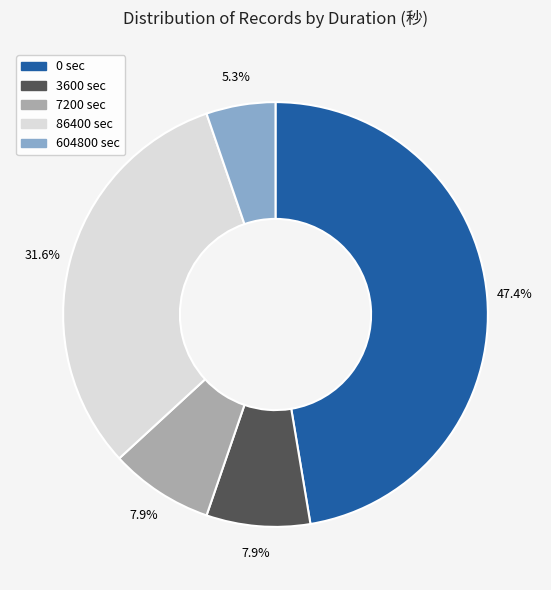

How much of the chart is everything except 604800?

94.7%